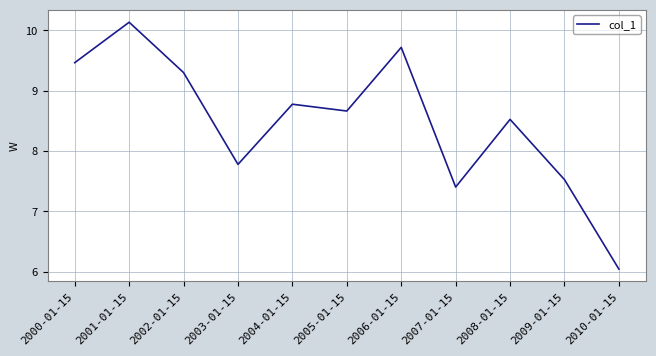

Reading right to left, what are all the values shown in this chart?

6.0	7.5	8.5	7.4	9.7	8.7	8.8	7.8	9.3	10.1	9.5